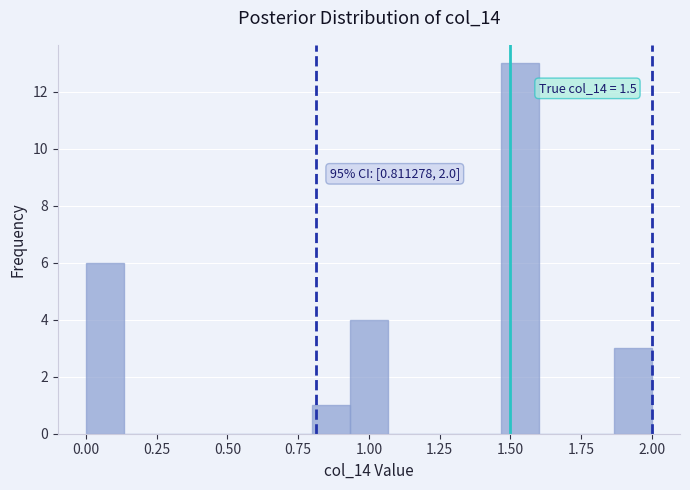

Read against the x-axis, roughly where is the centre of the tallest bar?

1.55